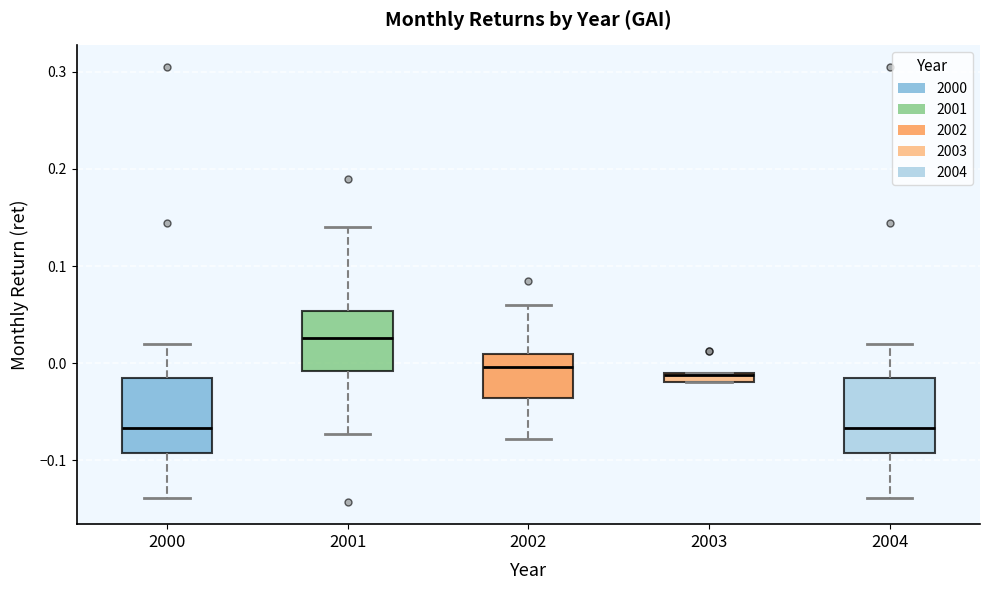

Where does the median line of the box at x = 2000 sit on the y-axis? The values are not printed on the chart, so give them approximately, as read against the axis.

-0.07